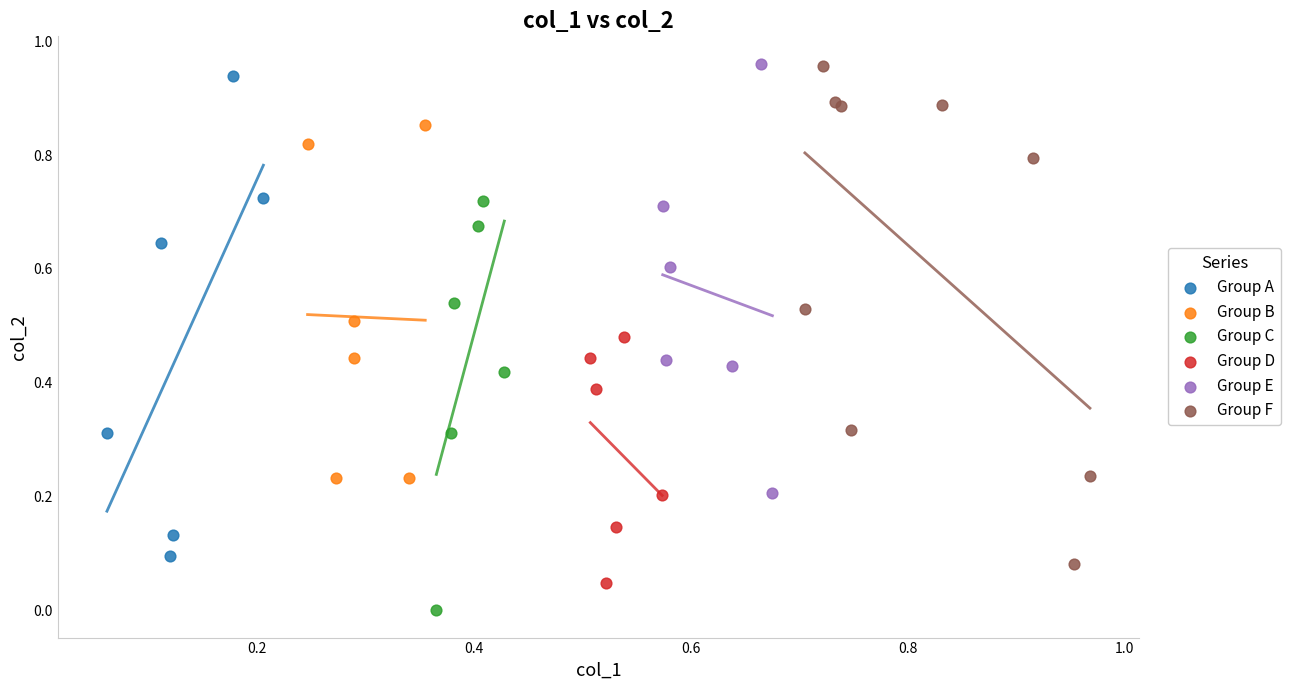

Which series reaches the minimum Y coordinate?

Group C